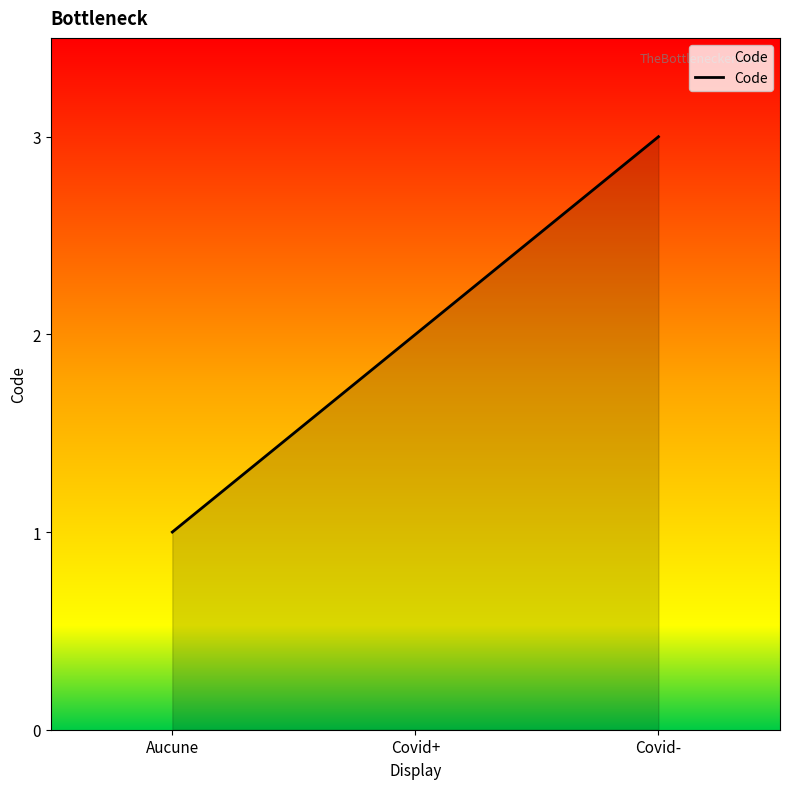

At which category does the chart reach its minimum across all series?

Aucune